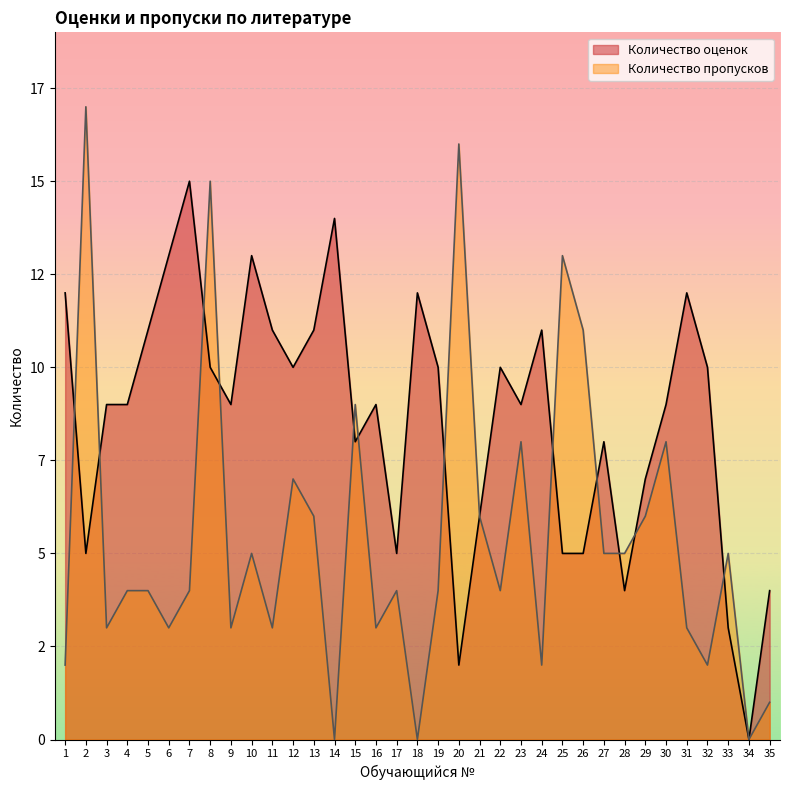

Reading right to left, extract all data points from this chart.

Количество оценок: 4	0	3	10	12	9	7	4	8	5	5	11	9	10	6	2	10	12	5	9	8	14	11	10	11	13	9	10	15	13	11	9	9	5	12
Количество пропусков: 1	0	5	2	3	8	6	5	5	11	13	2	8	4	6	16	4	0	4	3	9	0	6	7	3	5	3	15	4	3	4	4	3	17	2